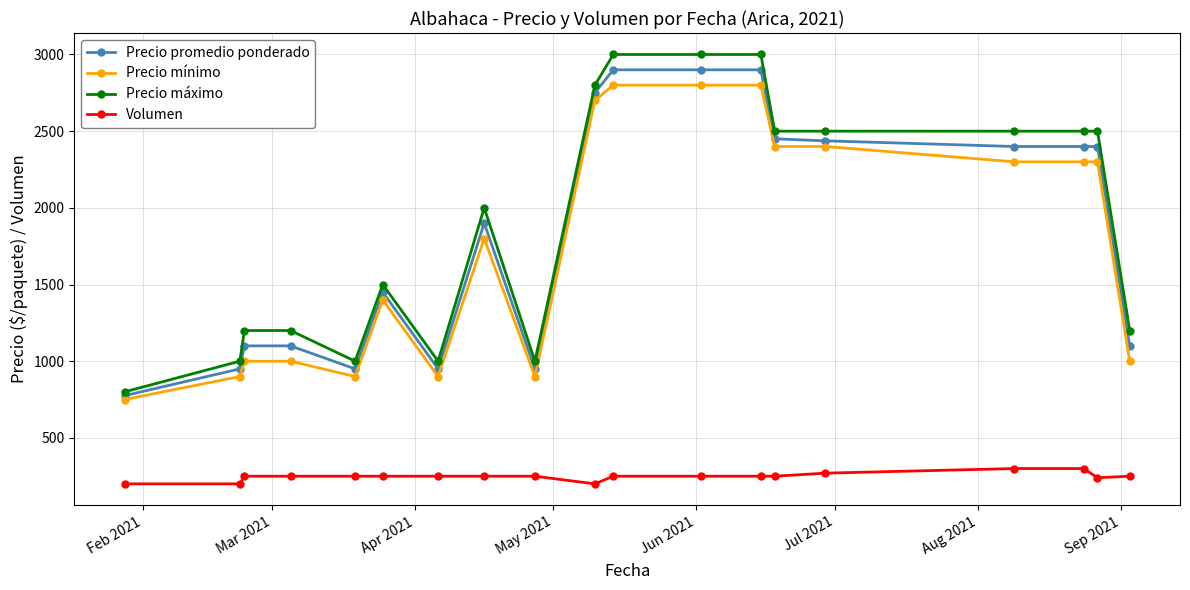

At how many categories does at least one series exceed 415?

19